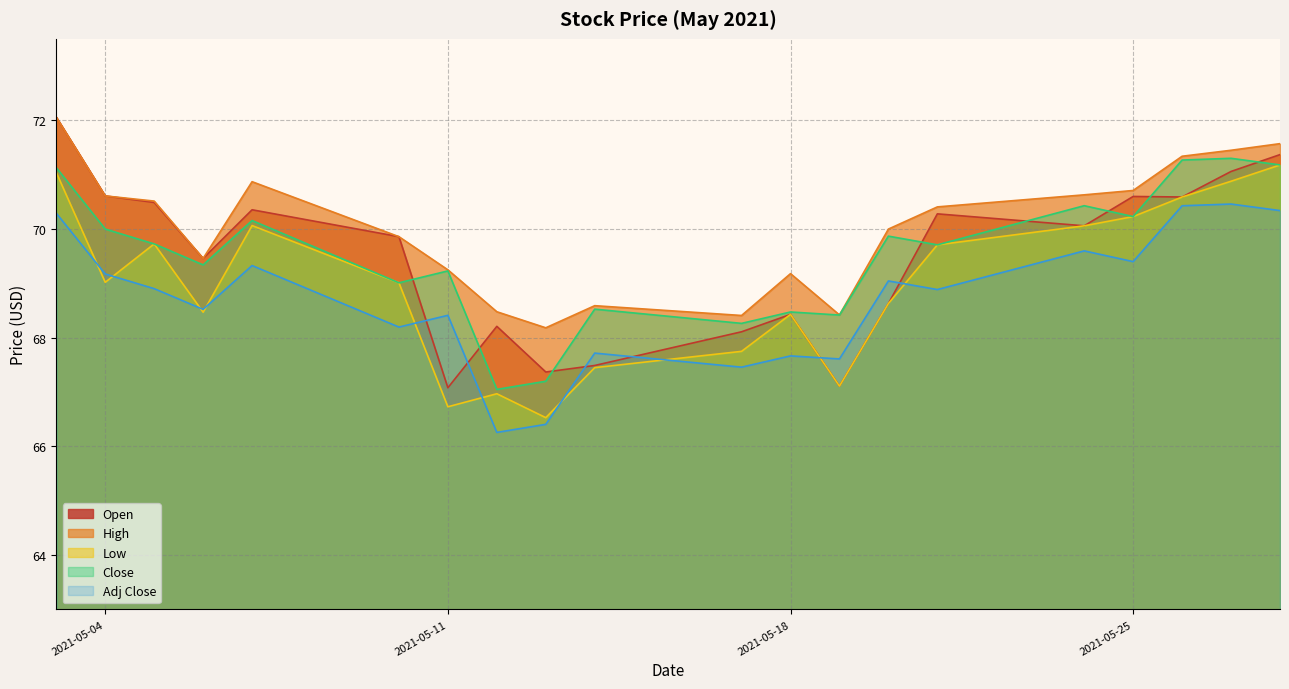

The value of Low at 2021-05-17 is 39.9. True or false?

False